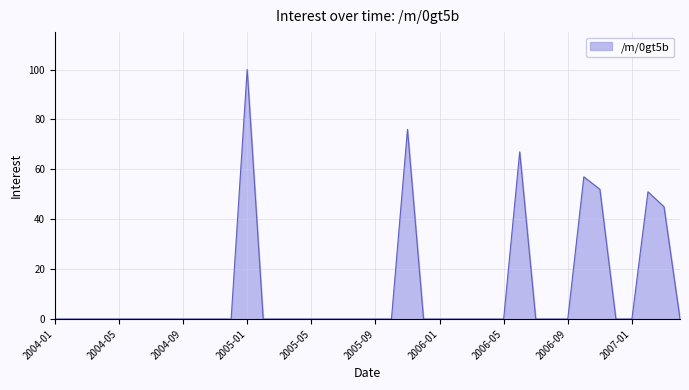

How many lines are shown in the chart?

1